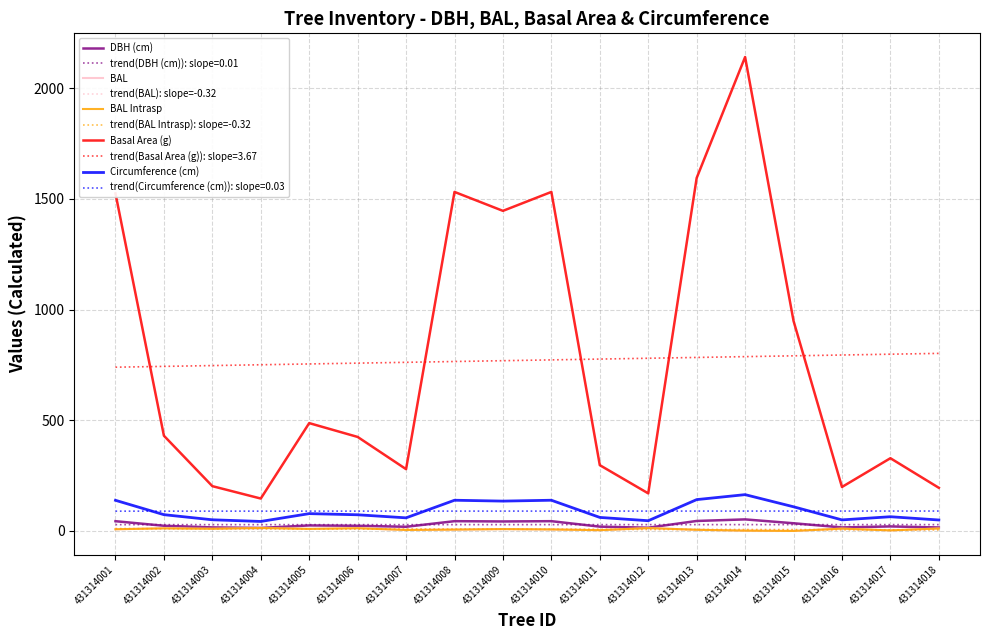

Is this an area chart (filled region under the line)?

No